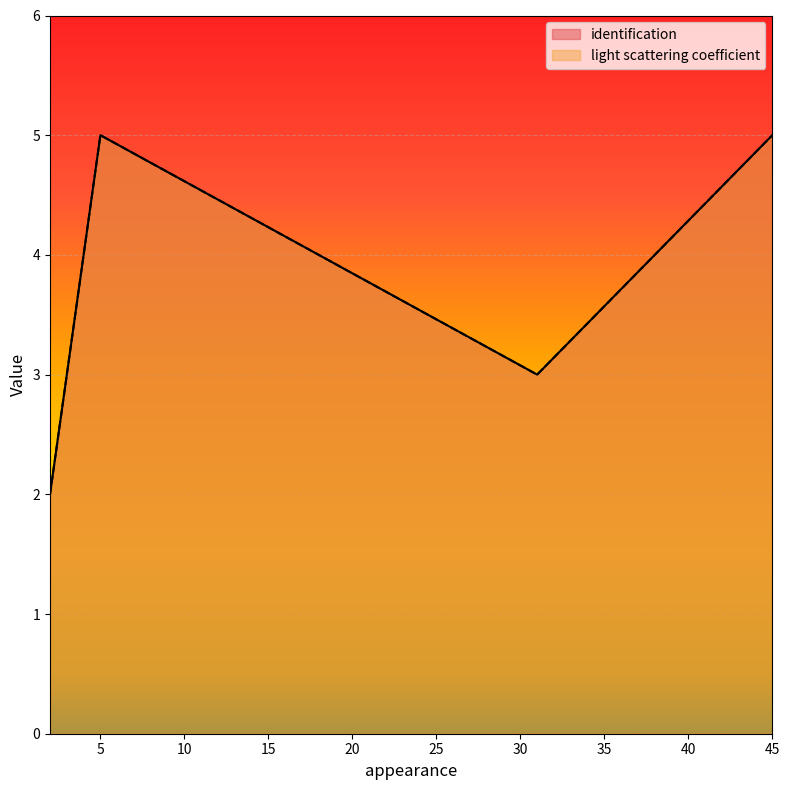

The value of identification at 4 is 4. True or false?

True